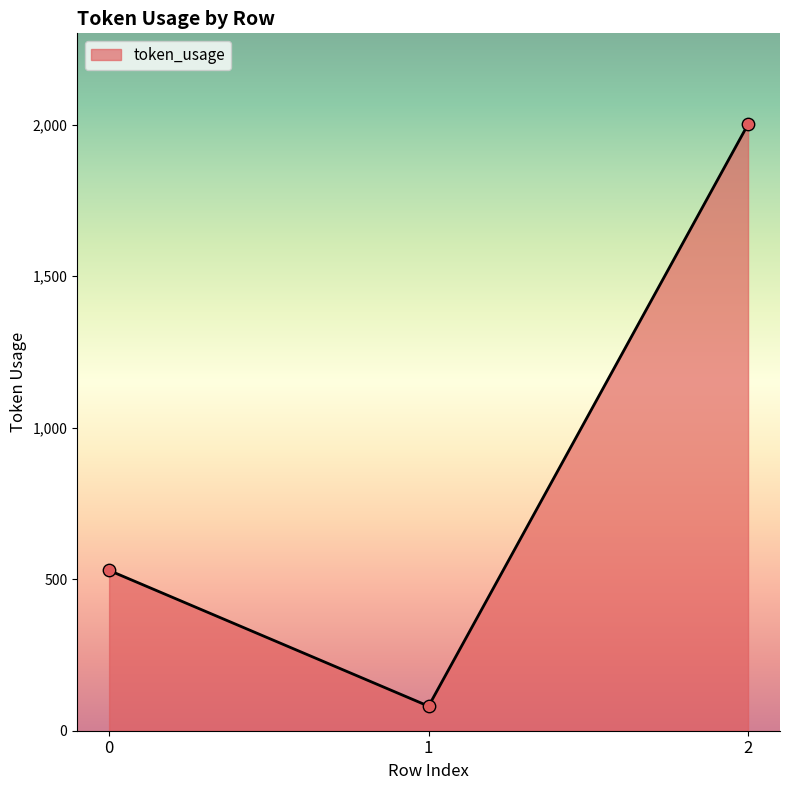

Approximately how many times larger is the value at 1 compared to 0?

0.2